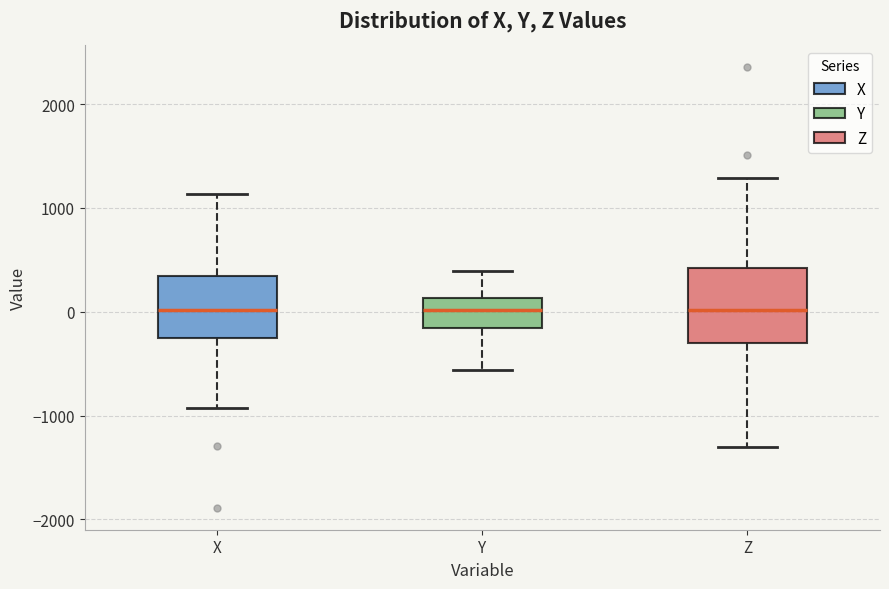

Reading left to right, transcribe this box plot: for each box, give where its median line is, the range the box spans, and where its two whiskers end, as read against the y-axis. The values are not printed on the chart, so give them approximately, as read against the axis.

X: median 0, box -200 to 300, whiskers -900 to 1100
Y: median 0, box -200 to 100, whiskers -600 to 400
Z: median 0, box -300 to 400, whiskers -1300 to 1300